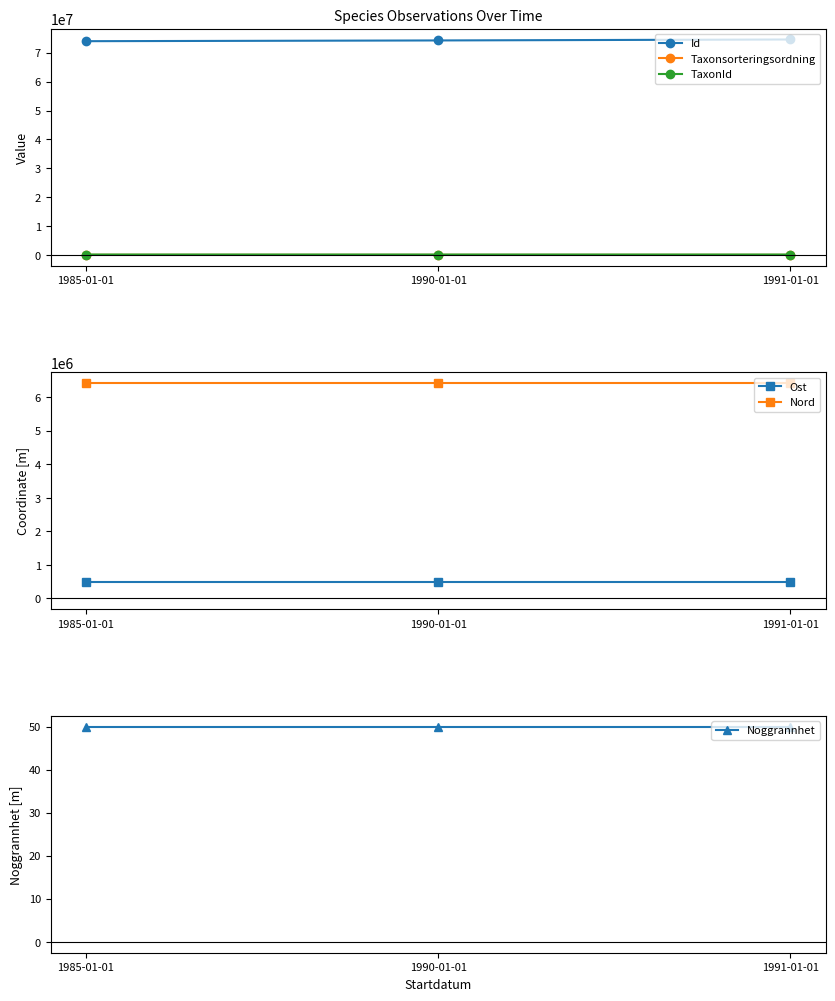

Is the value of TaxonId at 1990-01-01 greater than the value of Id at 1985-01-01?

No